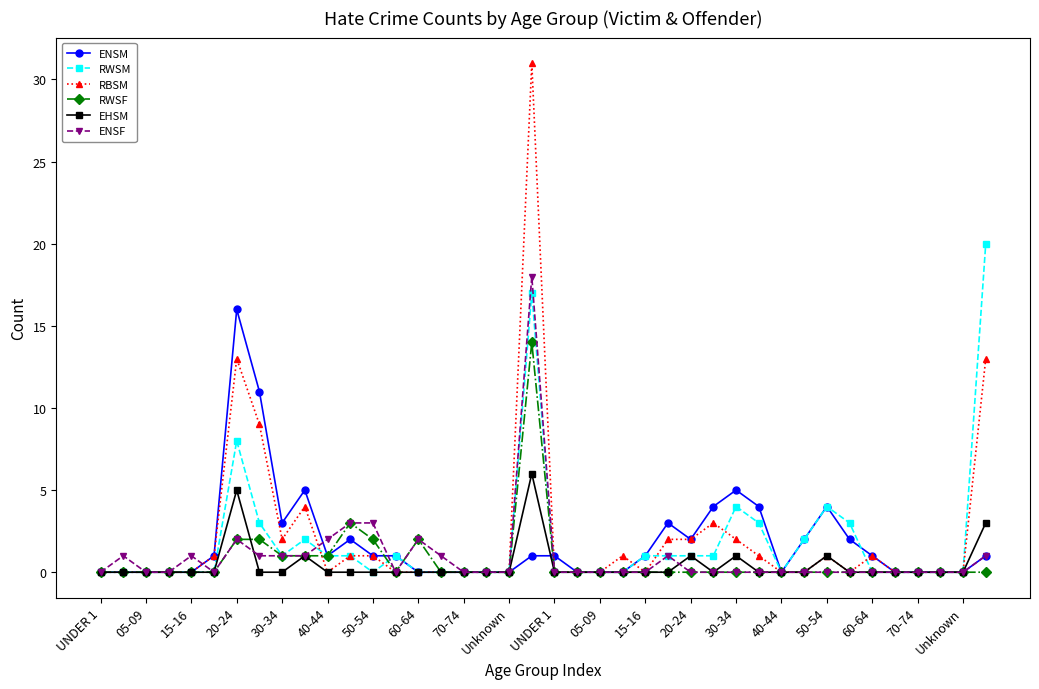

List the series in order of their peak value, highest first.

RBSM, RWSM, ENSF, ENSM, RWSF, EHSM